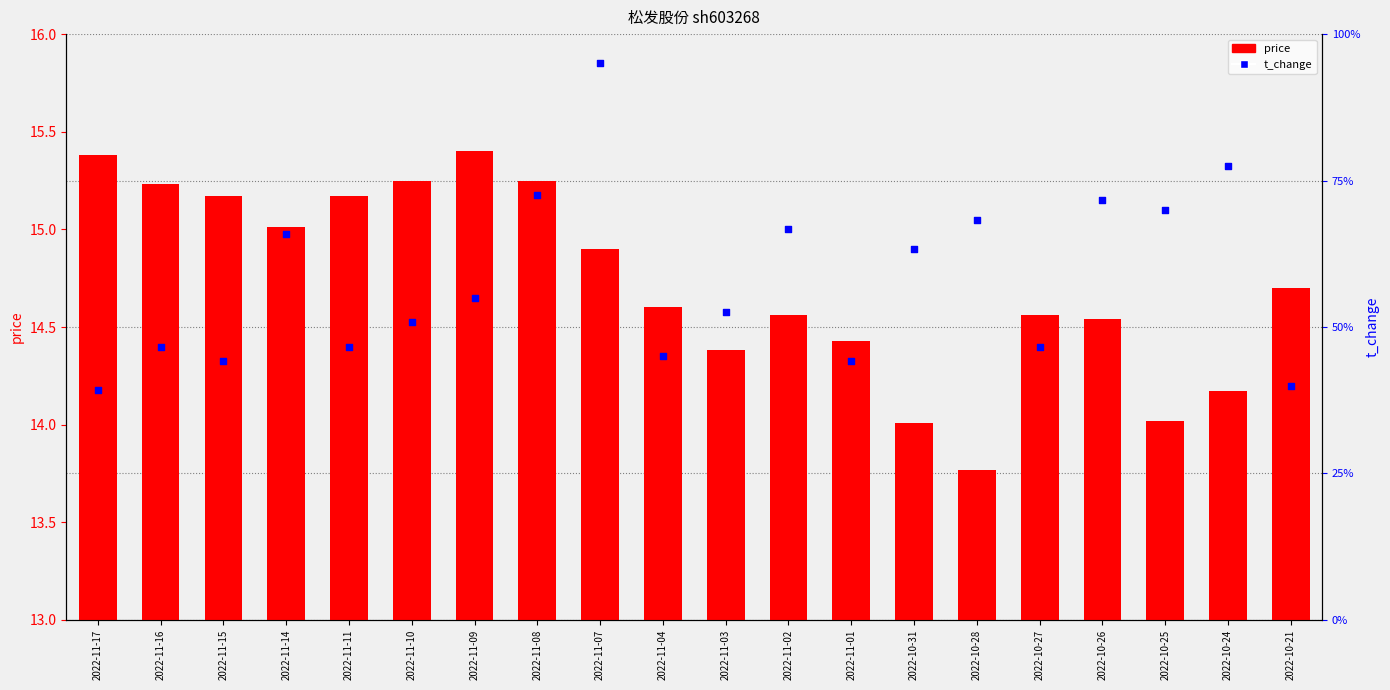

What are all the series names shown in the legend?

price, t_change